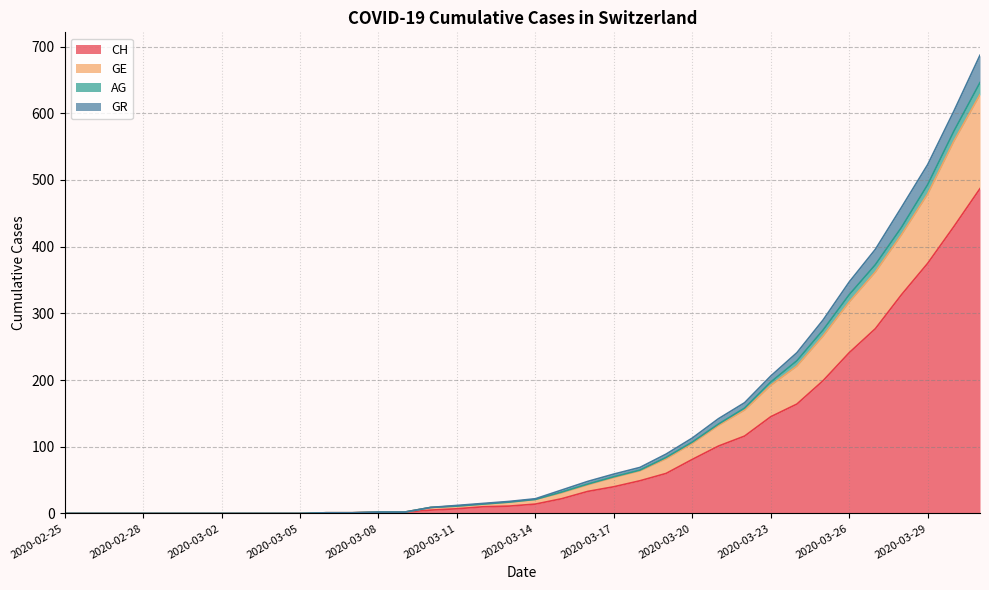

True or false: GR and AG intersect in this chart.

False